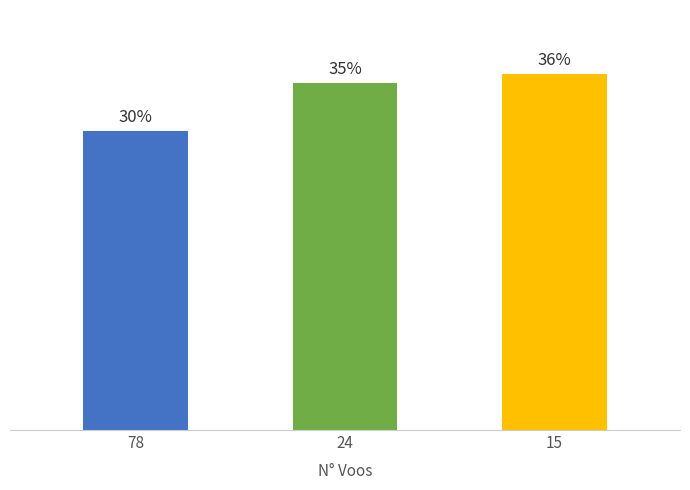

What is the ratio of the value at 15 to the value at 78?

1.2